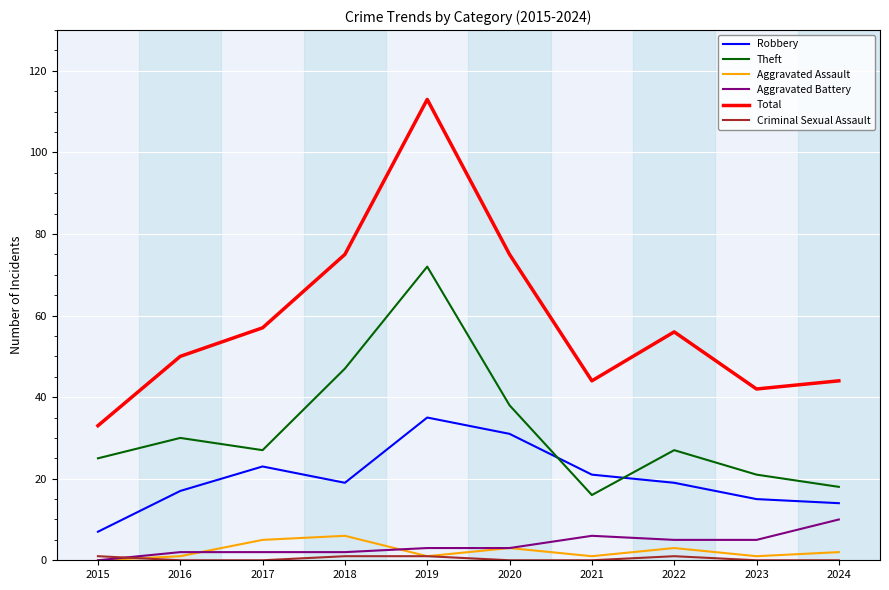

At which label is Robbery closest to 21?

2021